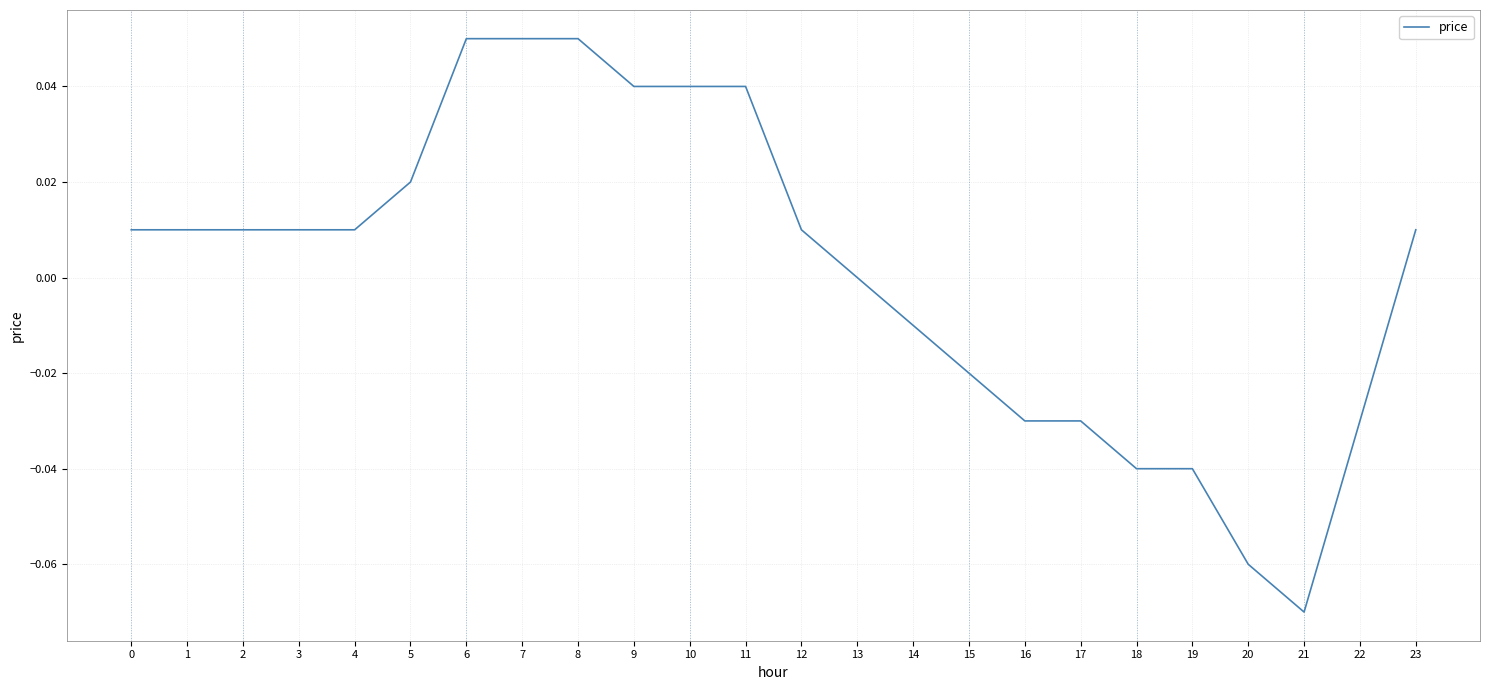

At which category does the chart reach its minimum across all series?

21